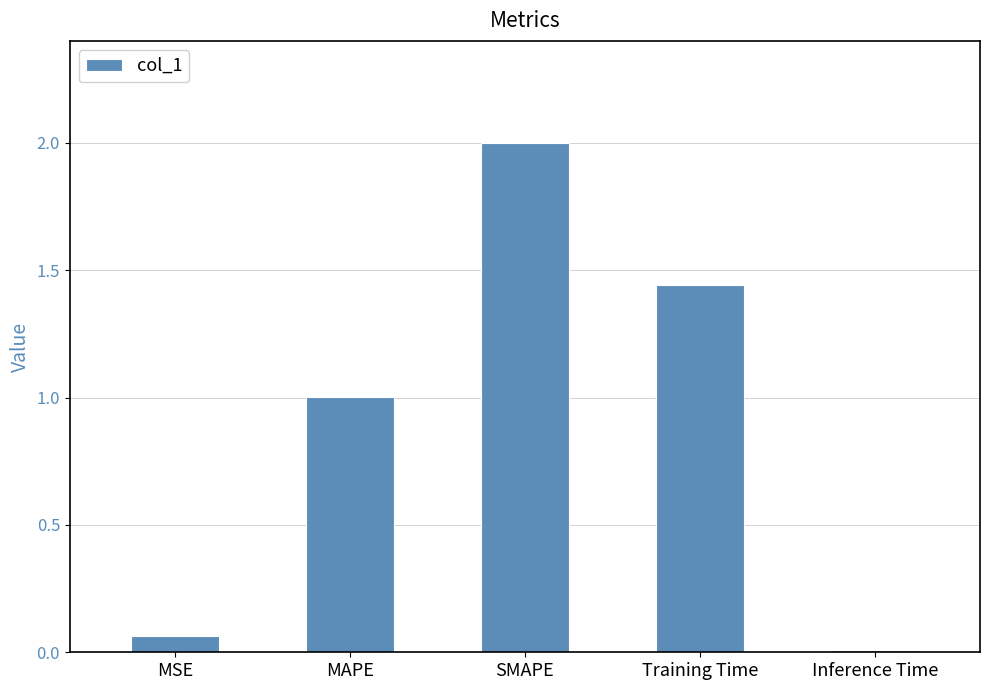

What is the difference between the values at SMAPE and MAPE?

1.0